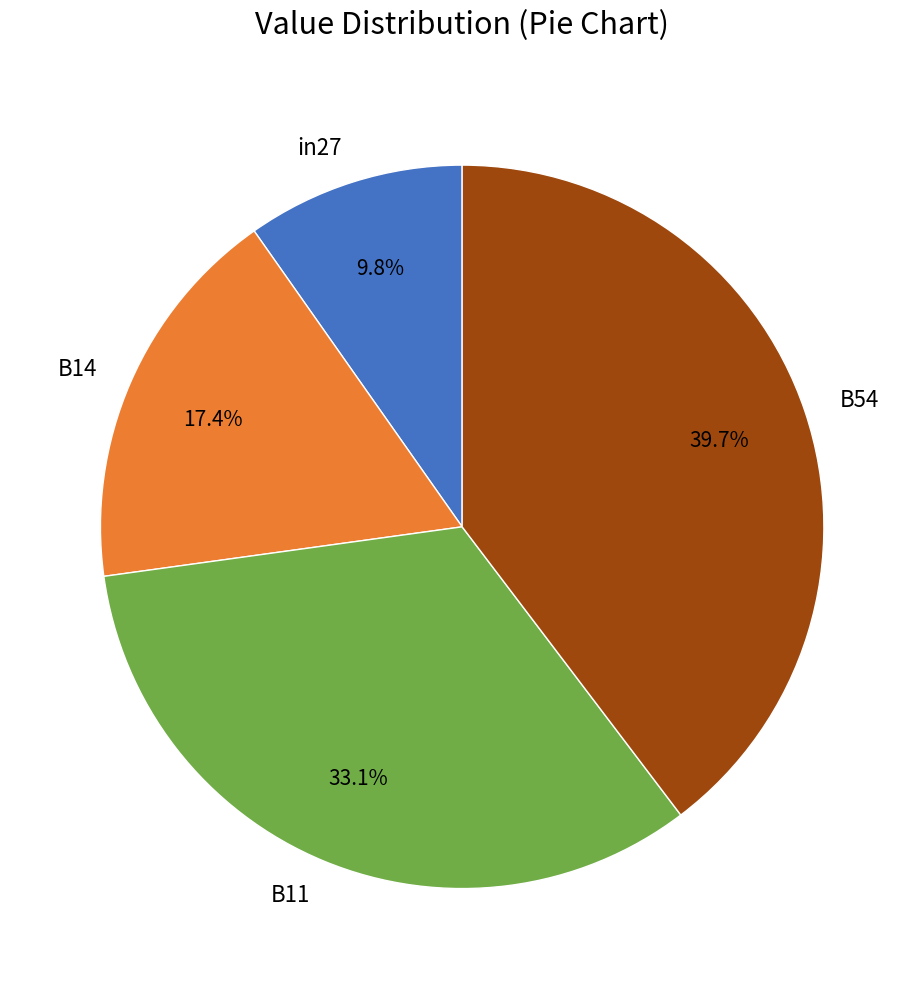

Which category has the biggest portion of the pie?

B54